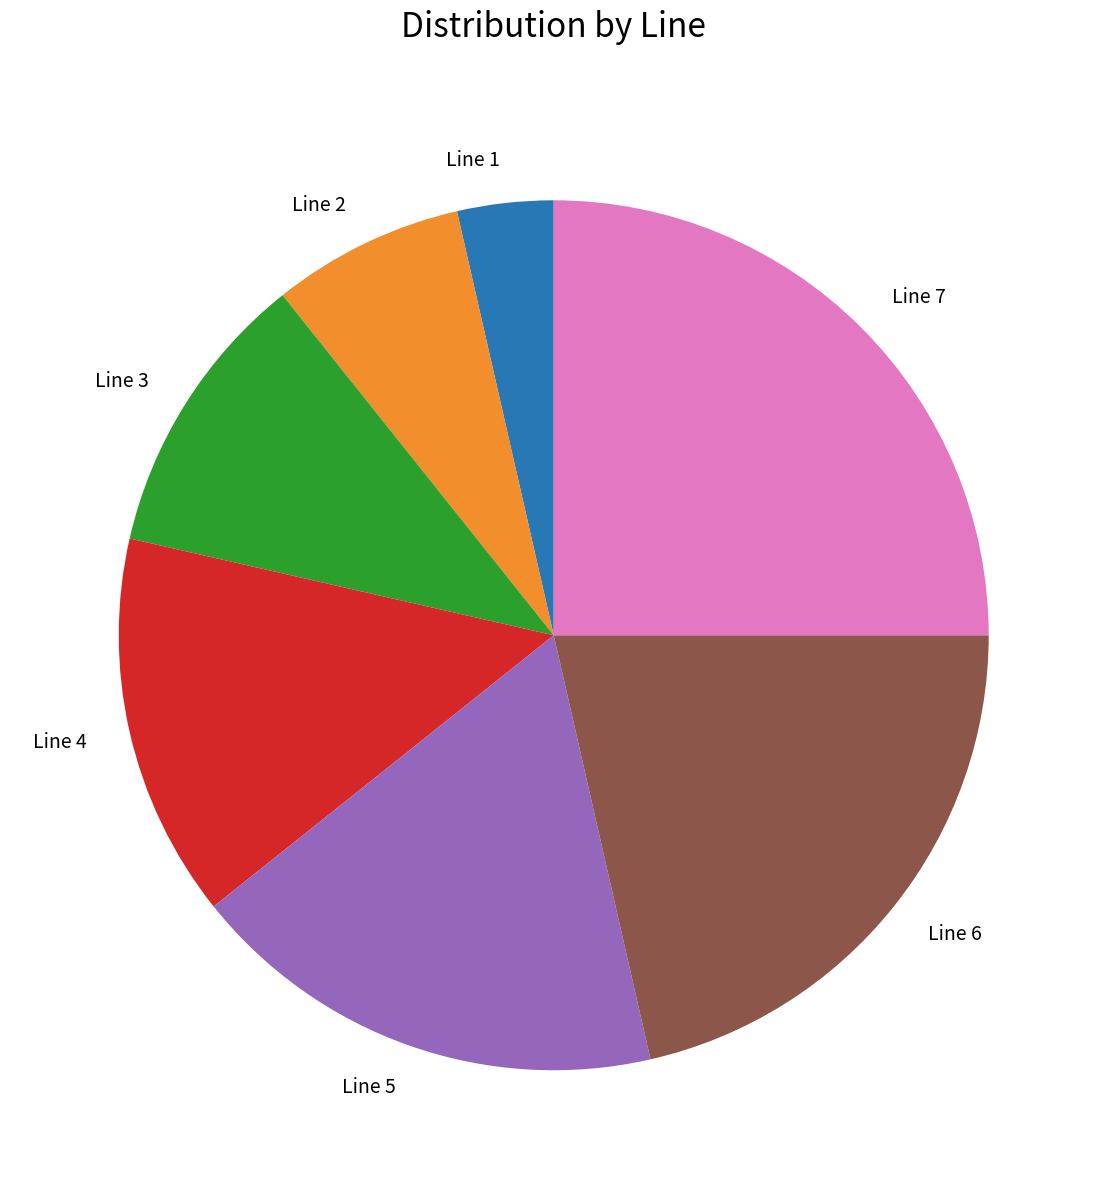

Rank the categories by value from highest to lowest.

Line 7, Line 6, Line 5, Line 4, Line 3, Line 2, Line 1